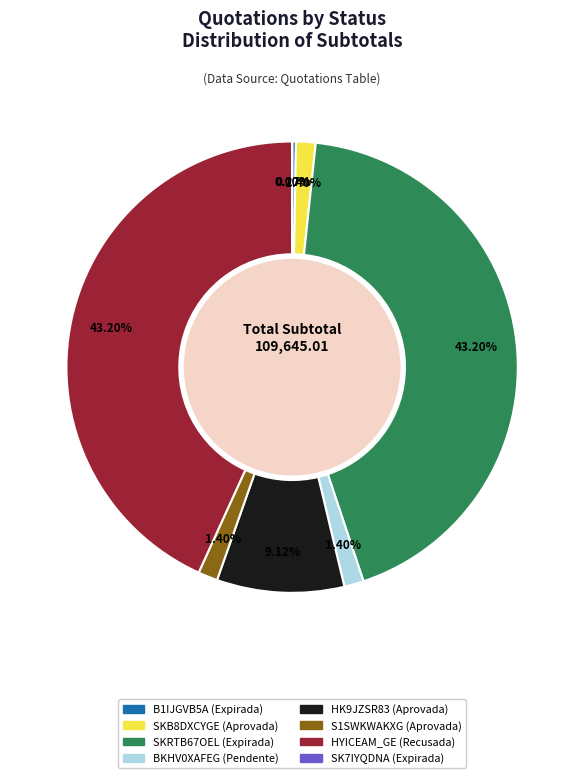

To the nearest percent, what portion does S1SWKWAKXG (Aprovada) represent?

1%